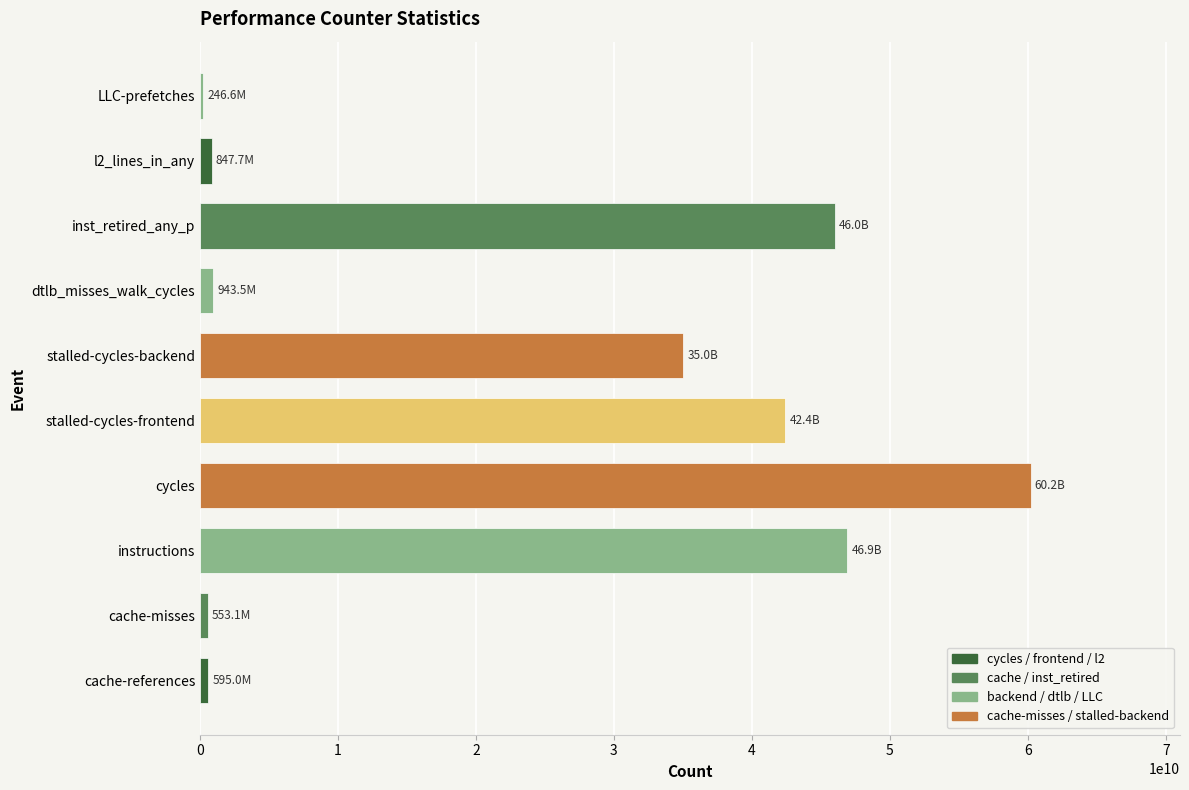

What is the change in value from instructions to cycles?

+13277428822